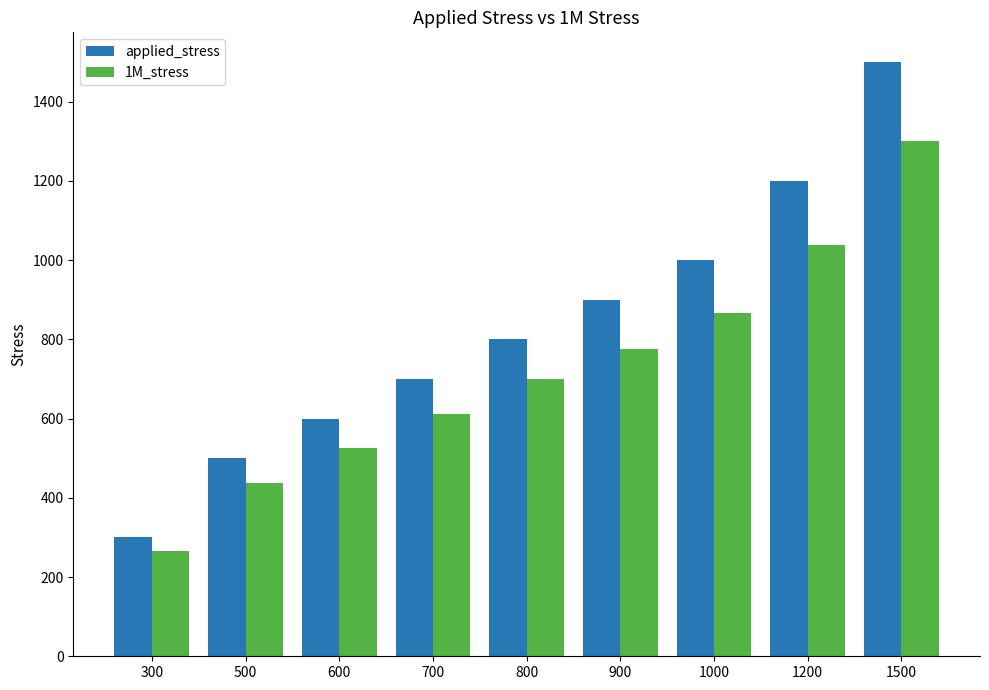

How many values in the applied_stress series are below 800?

4